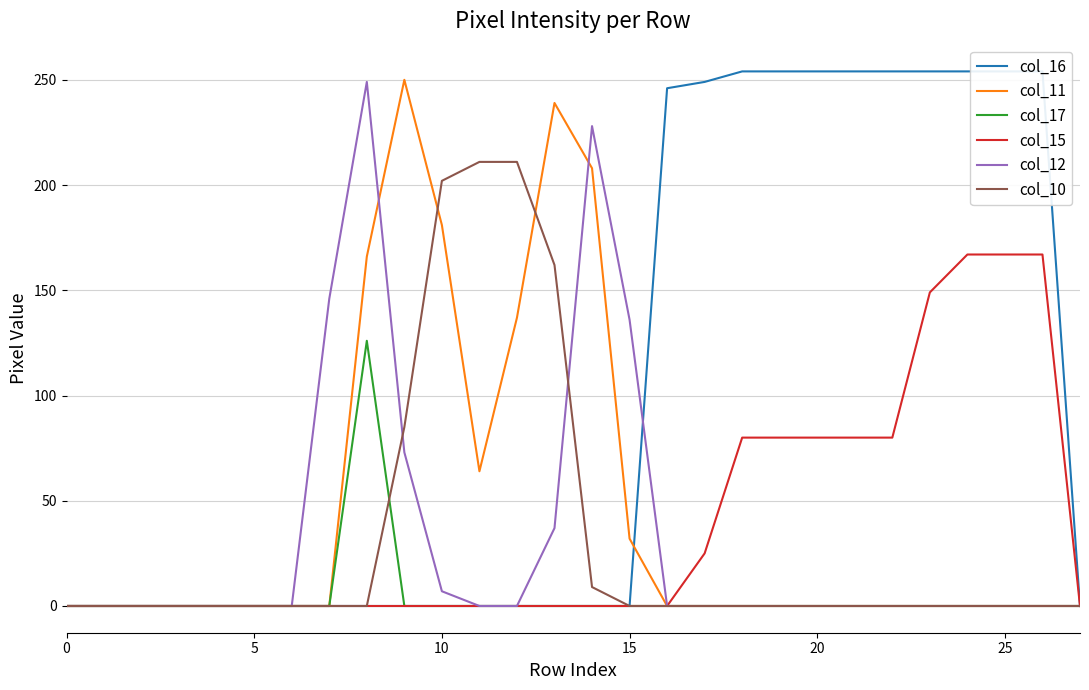

What is the maximum value for col_12?

249